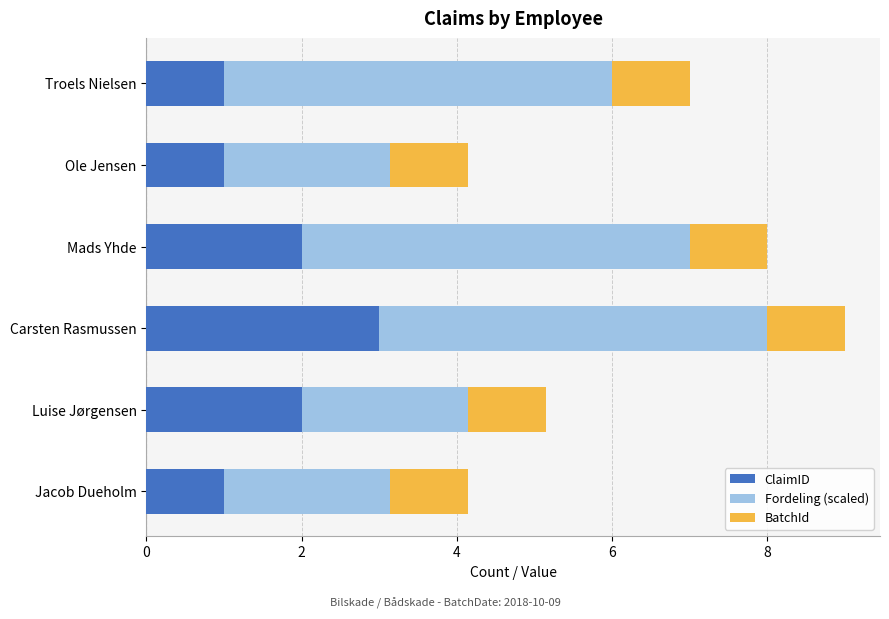

At which category is the sum across all series the highest?

Carsten Rasmussen